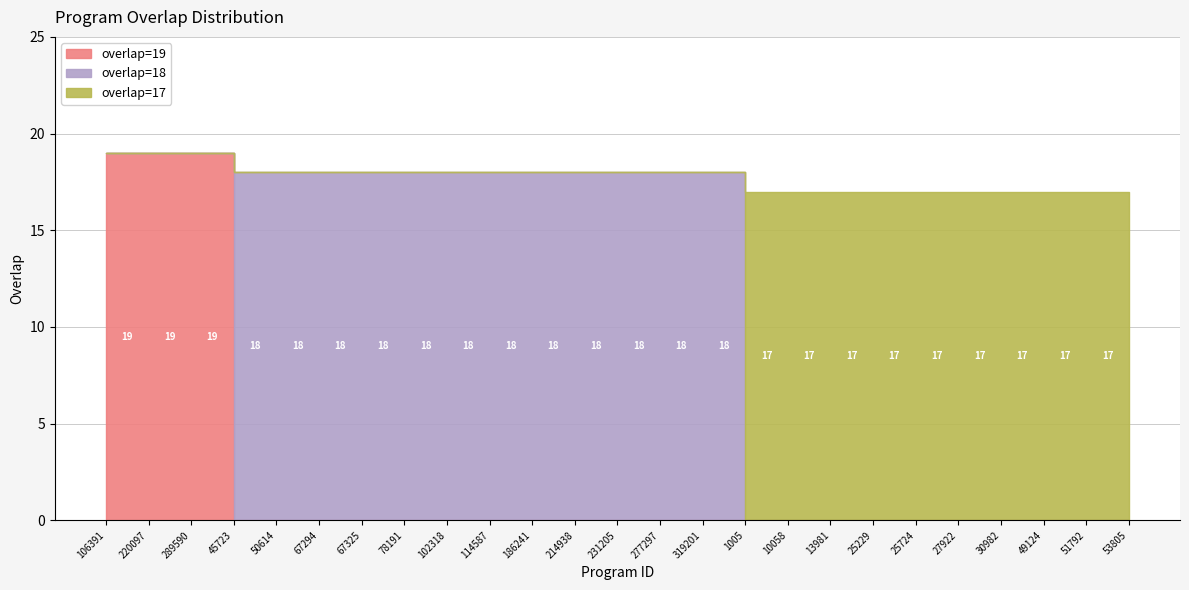

Which series has the largest range (max minus min)?

overlap=19